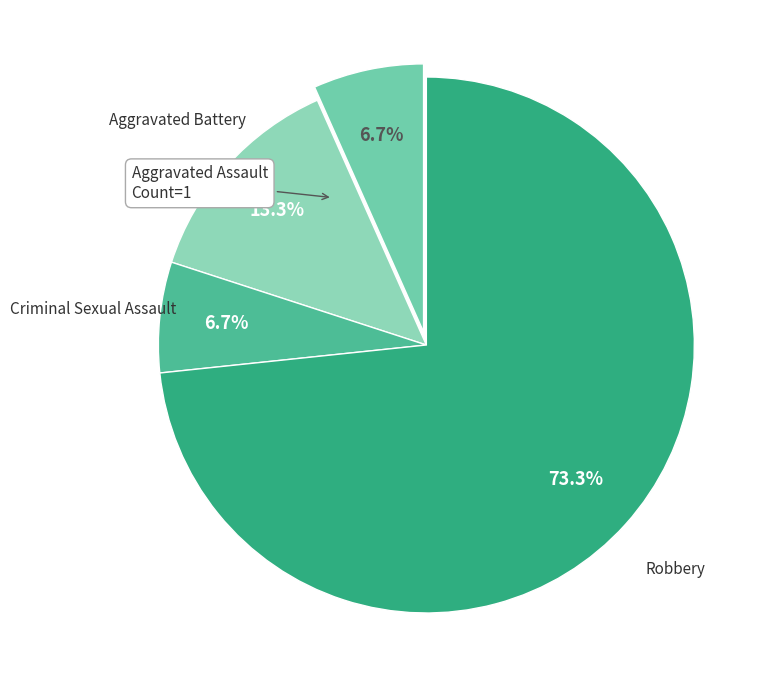

Which slice represents more than half of the pie?

Robbery